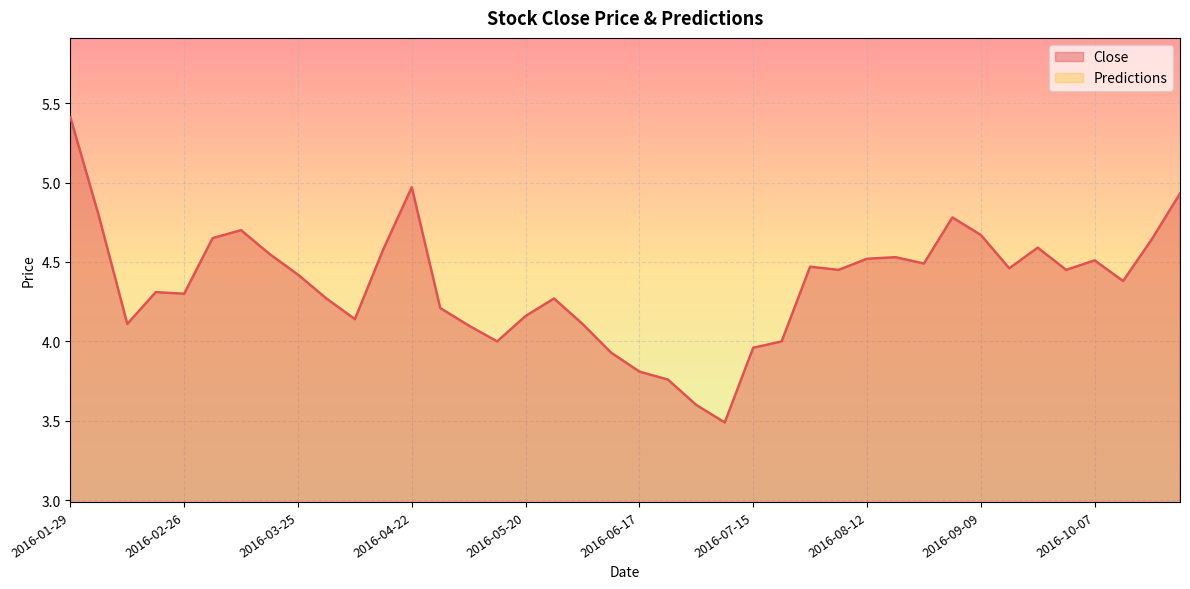

Which category has the highest value in the Close series?

2016-01-29